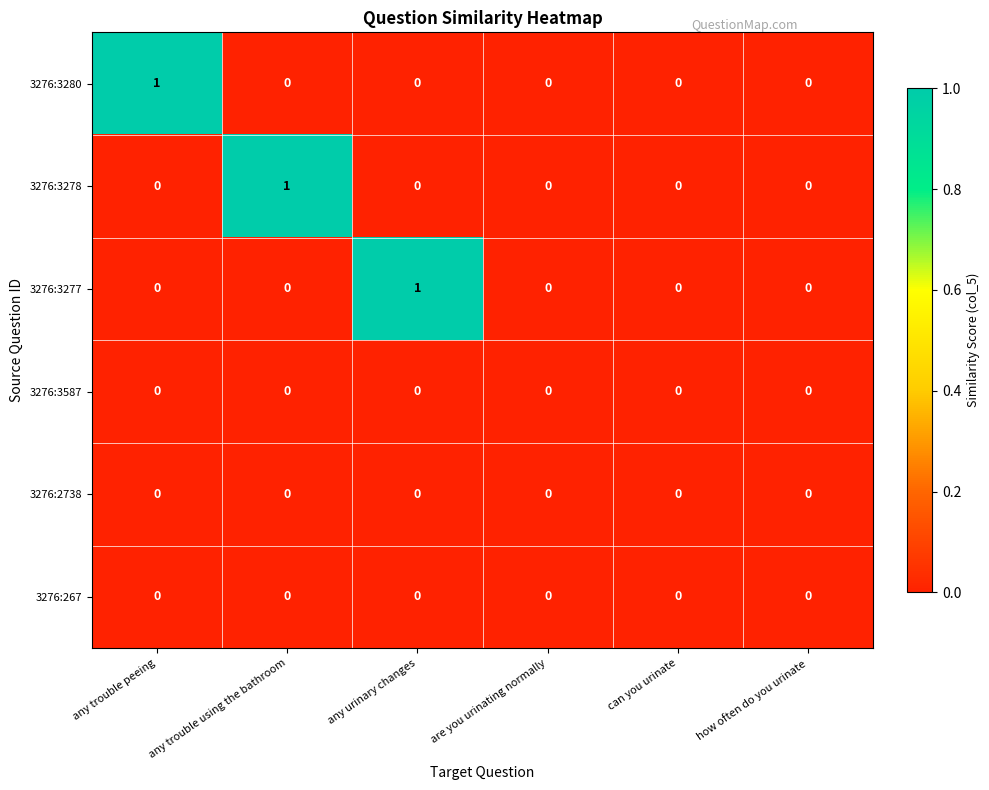

Which category has the highest value in the 3276:3278 series?

any trouble using the bathroom